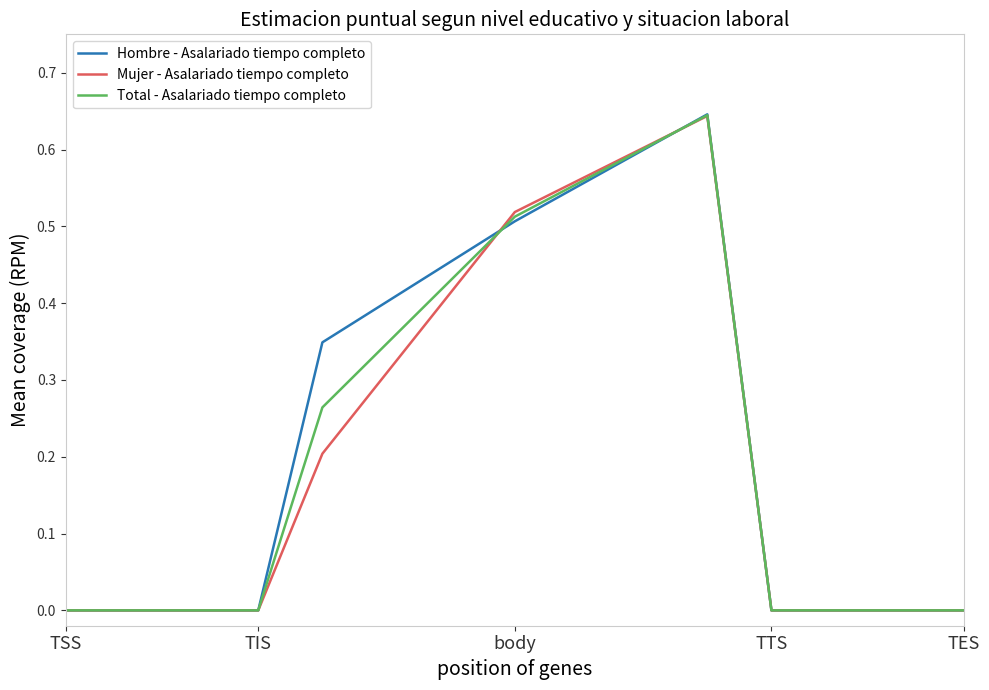

Which series has the widest spread of values?

Hombre - Asalariado tiempo completo